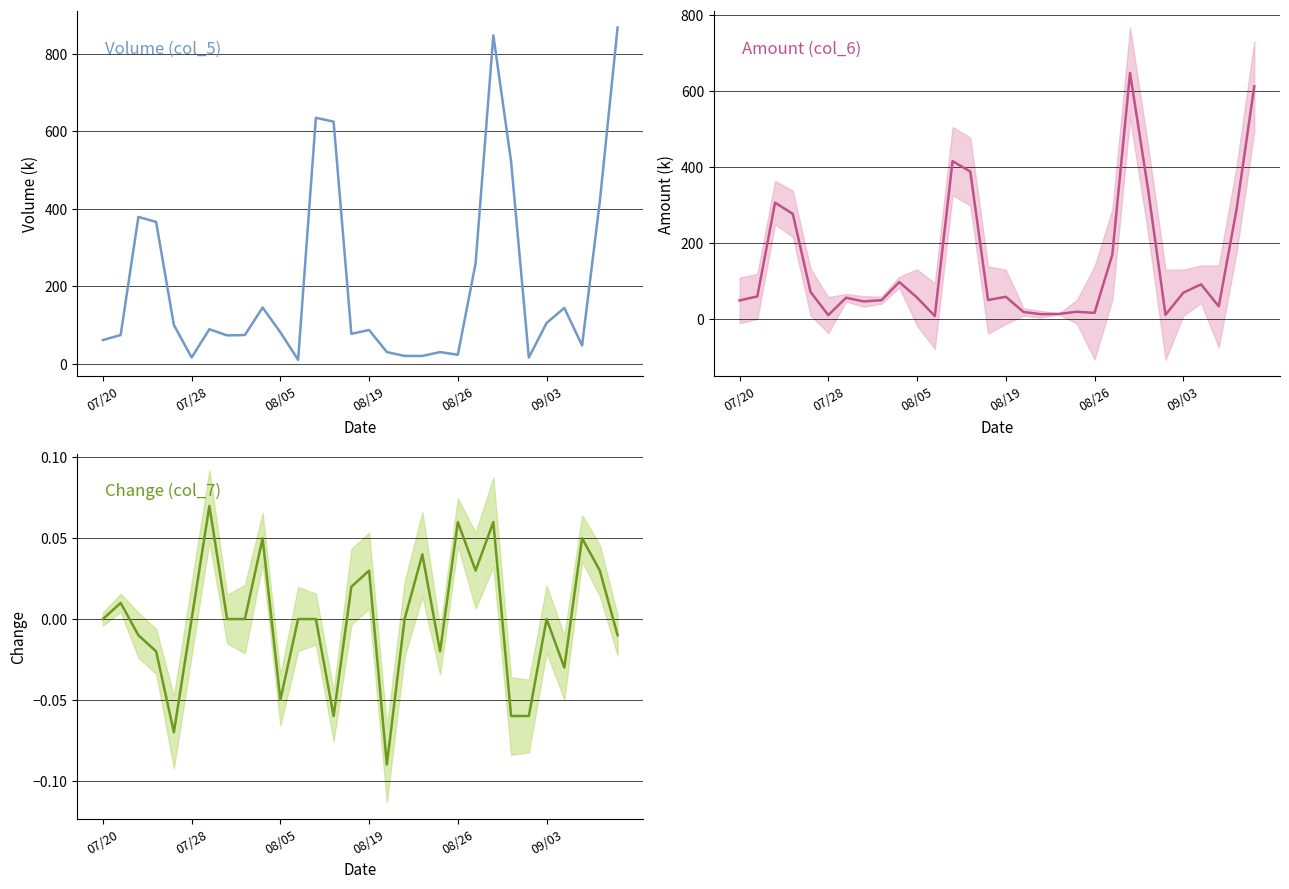

True or false: Volume (col_5) has more than 0 points higher than both neighbors.

True